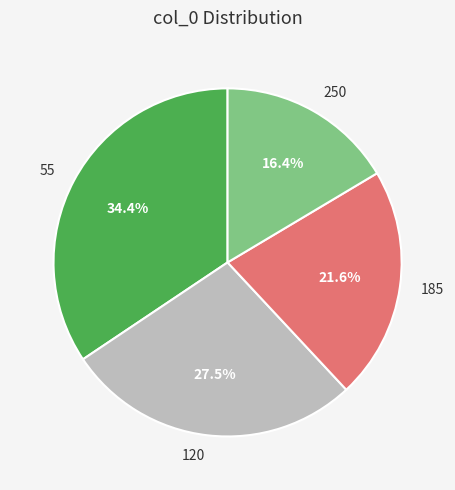

Does any single category account for the majority?

No